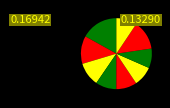

How many slices are in this pie chart?

9